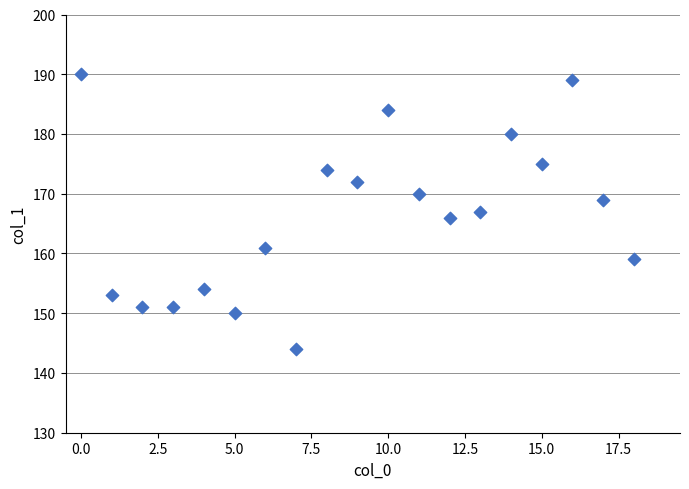

What is the range of Y values (max minus min)?

46